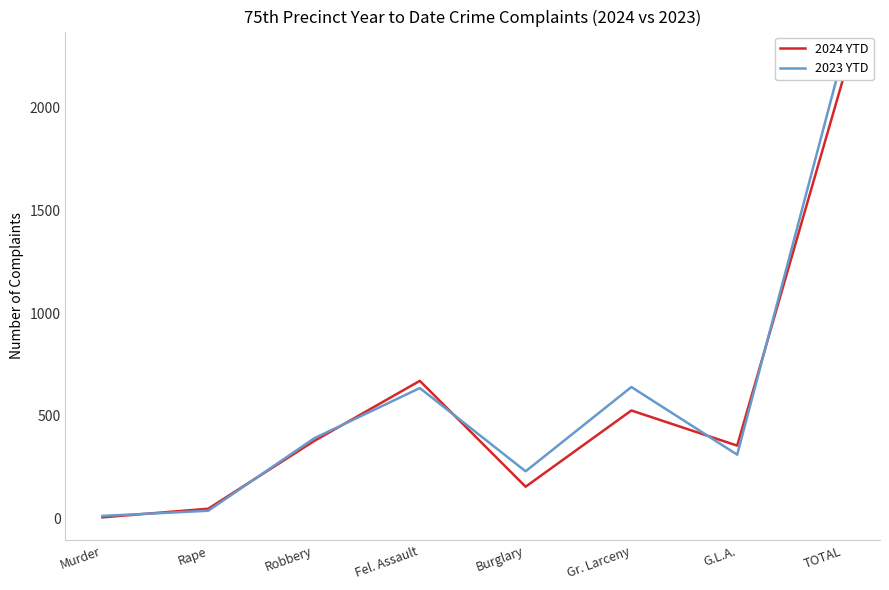

At which label is 2024 YTD closest to 1071?

Fel. Assault